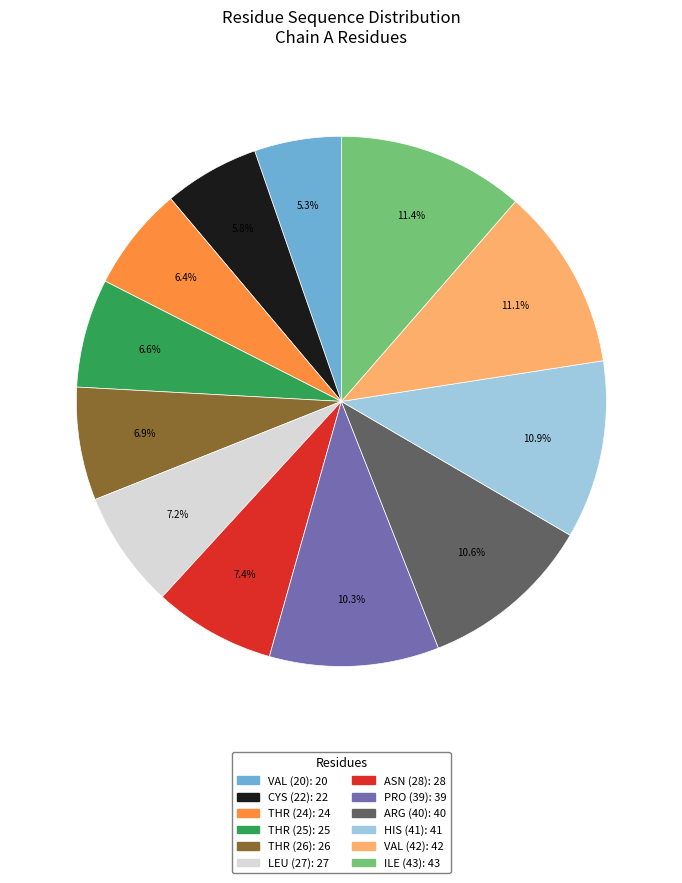

How many segments does this pie chart have?

12